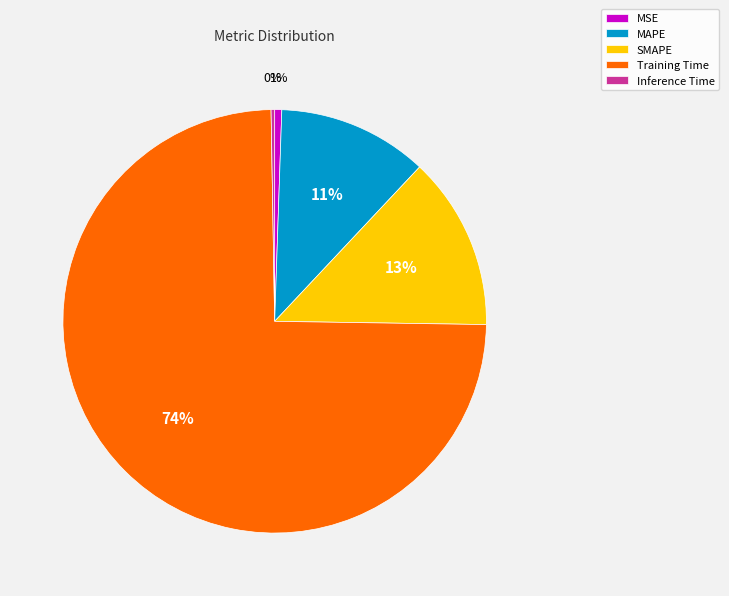

To the nearest percent, what is the average slice percentage?

20%